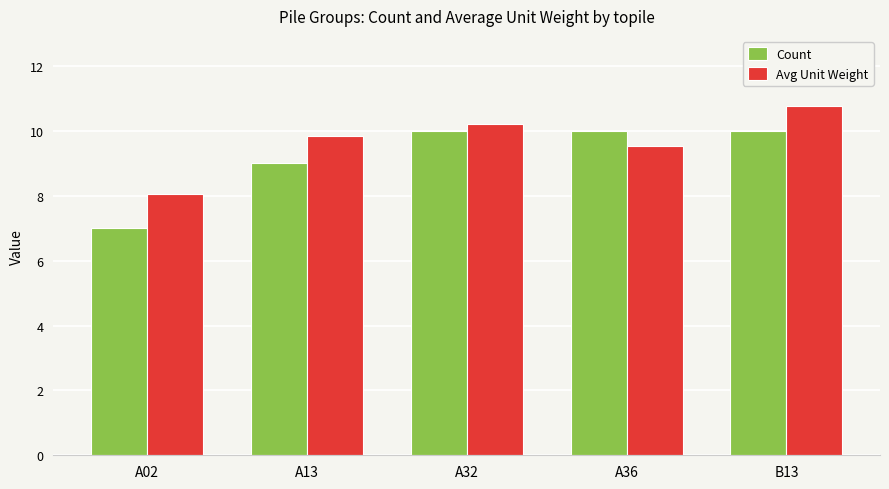

The value of Count at A36 is 10.0. True or false?

True